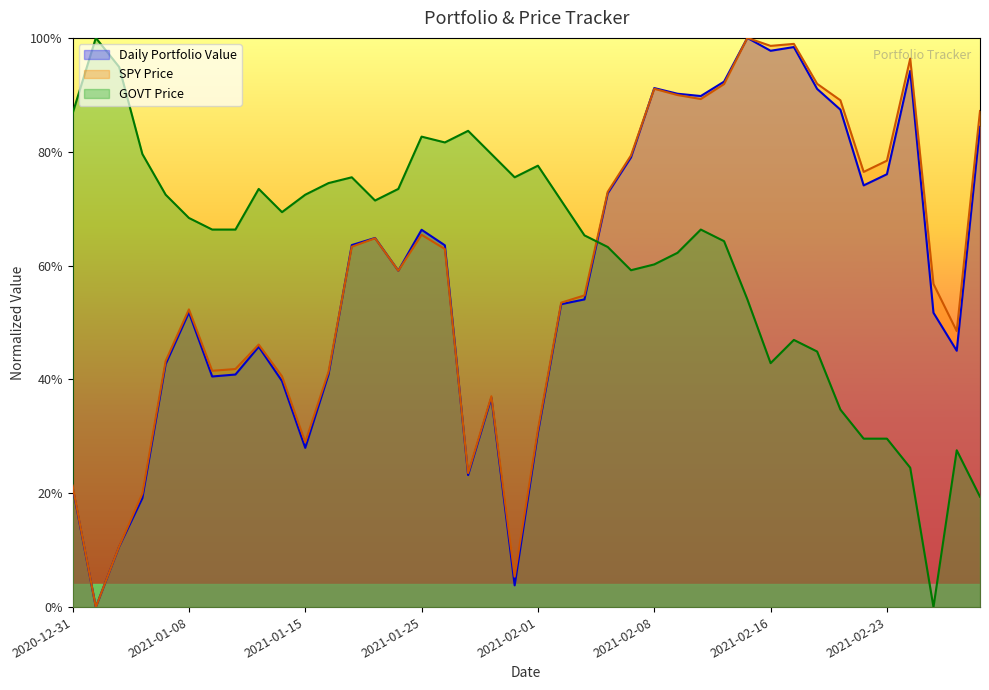

What are all the series names shown in the legend?

Daily Portfolio Value, SPY Price, GOVT Price